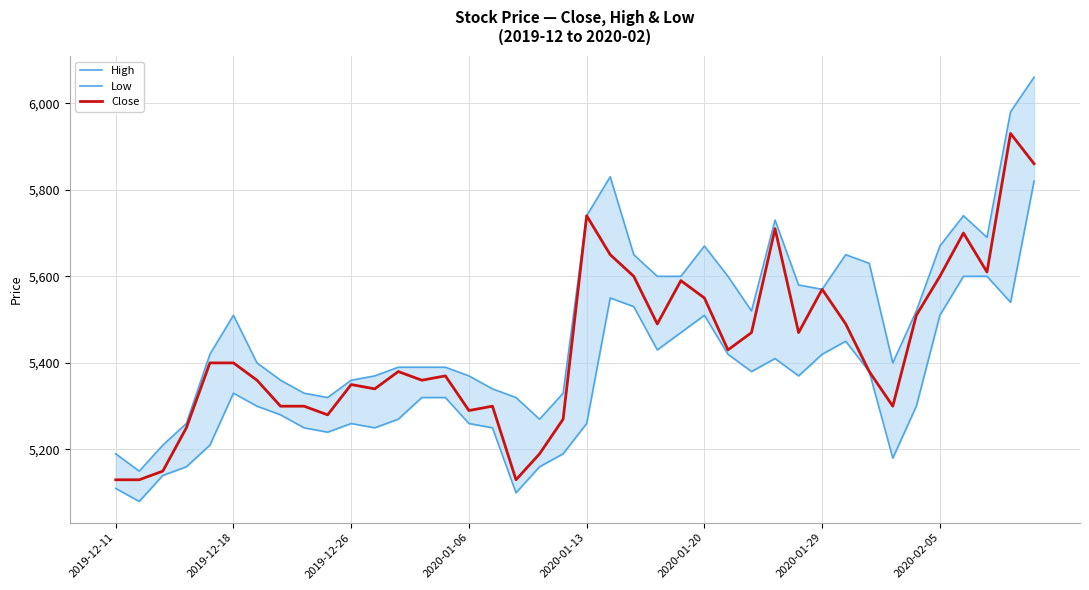

Does the chart display data point markers on the line(s)?

No